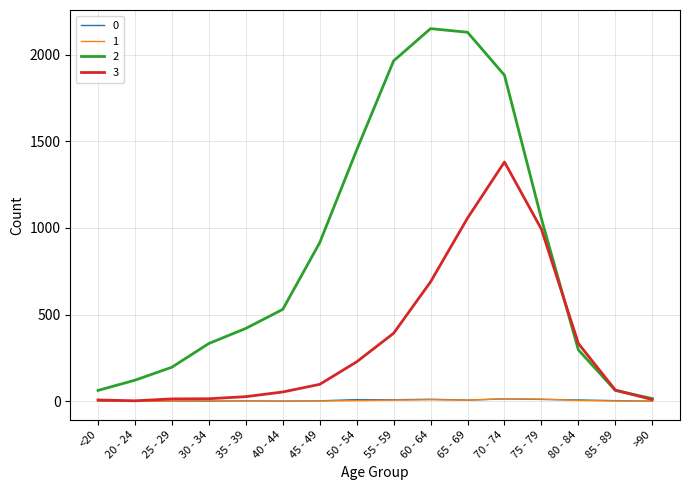

Is it true that 3 equals 592 at 55 - 59?

False